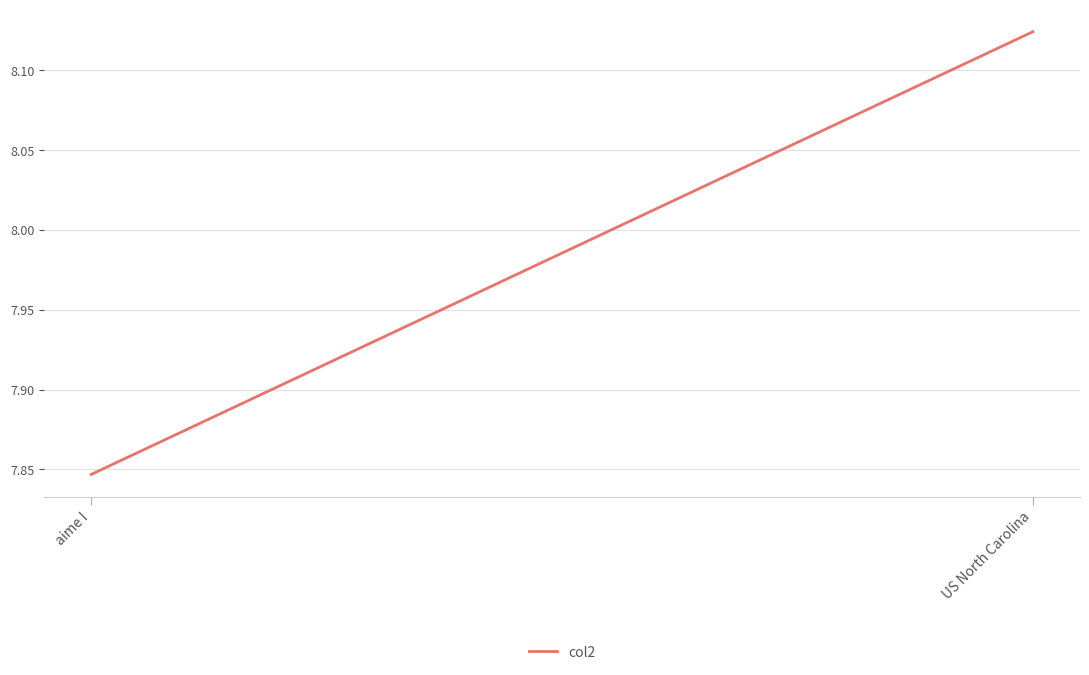

What is the average value?

8.0